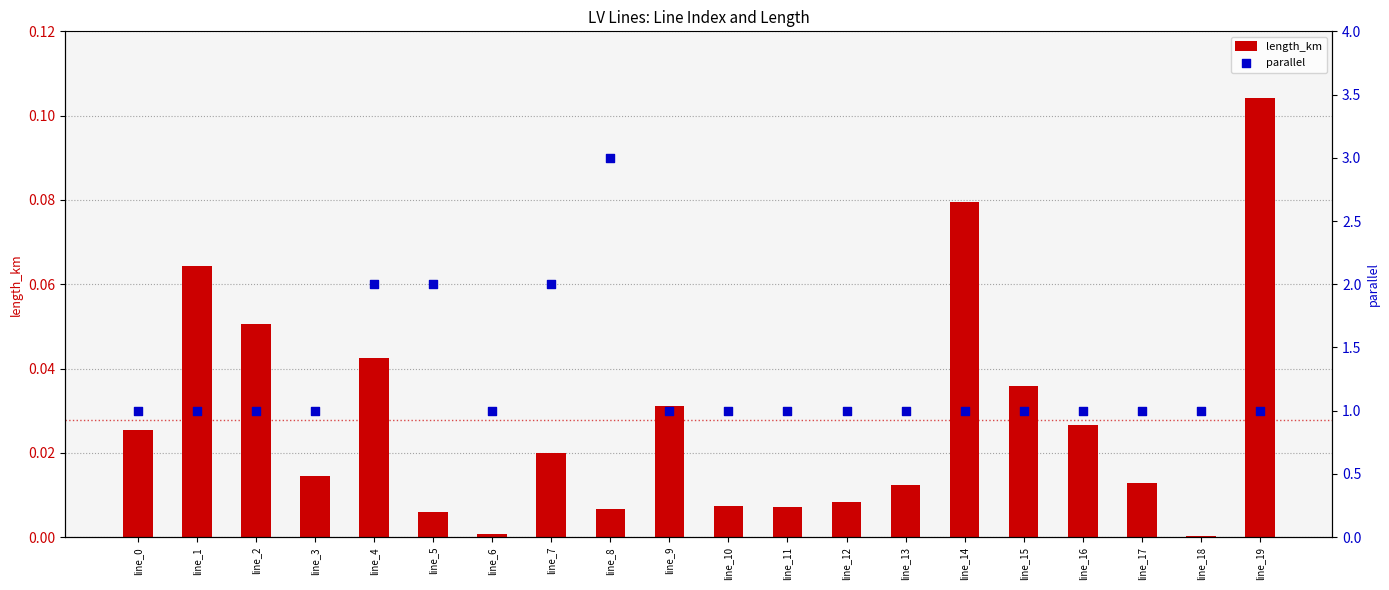

Which series has the largest total across all categories?

parallel